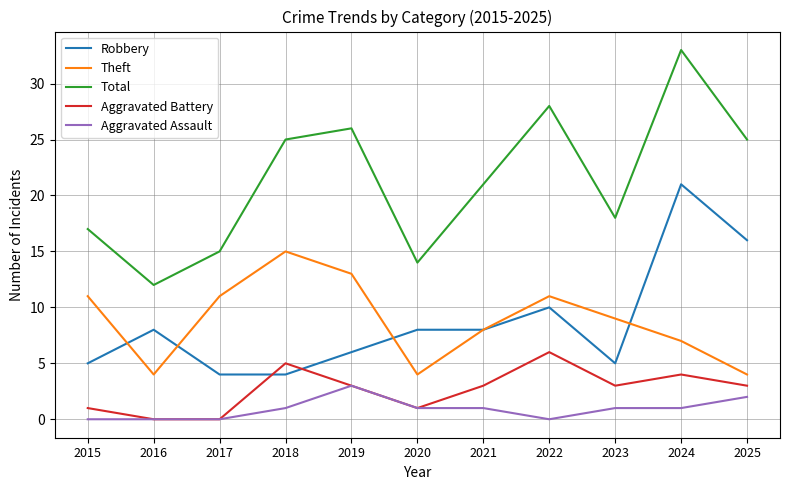

True or false: Total and Aggravated Assault cross at least once.

False